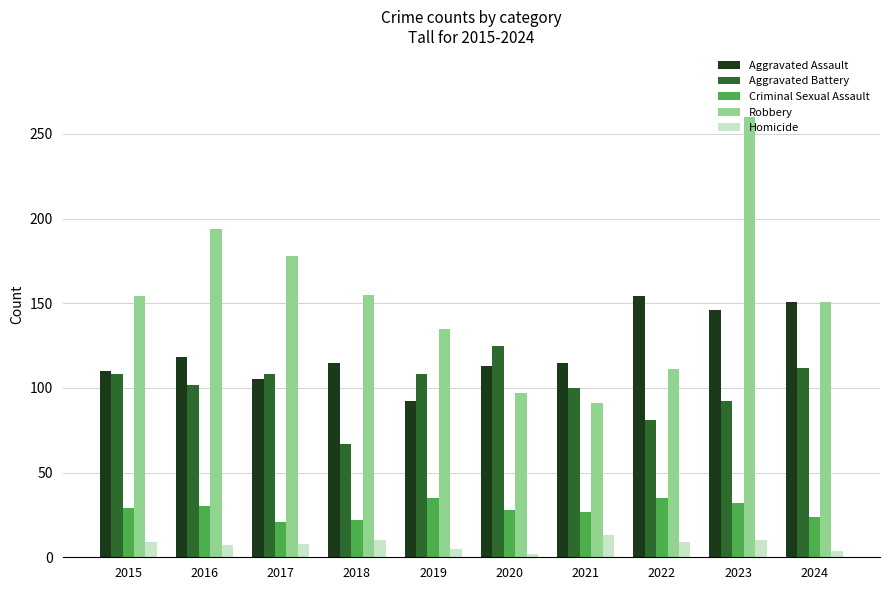

Which series has the largest total across all categories?

Robbery